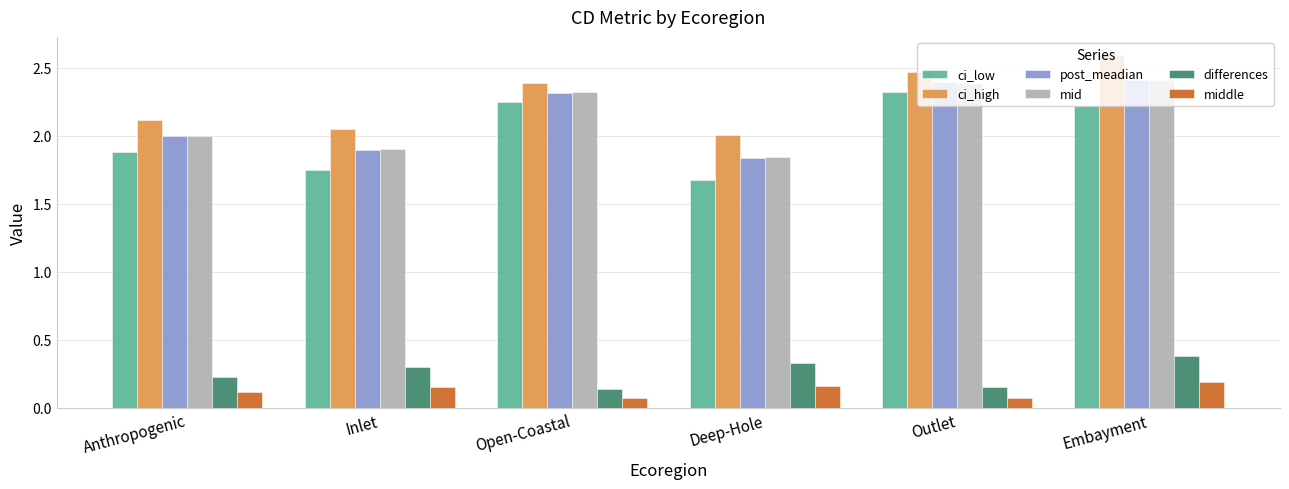

Between Deep-Hole and Outlet, which series saw the biggest shift?

ci_low